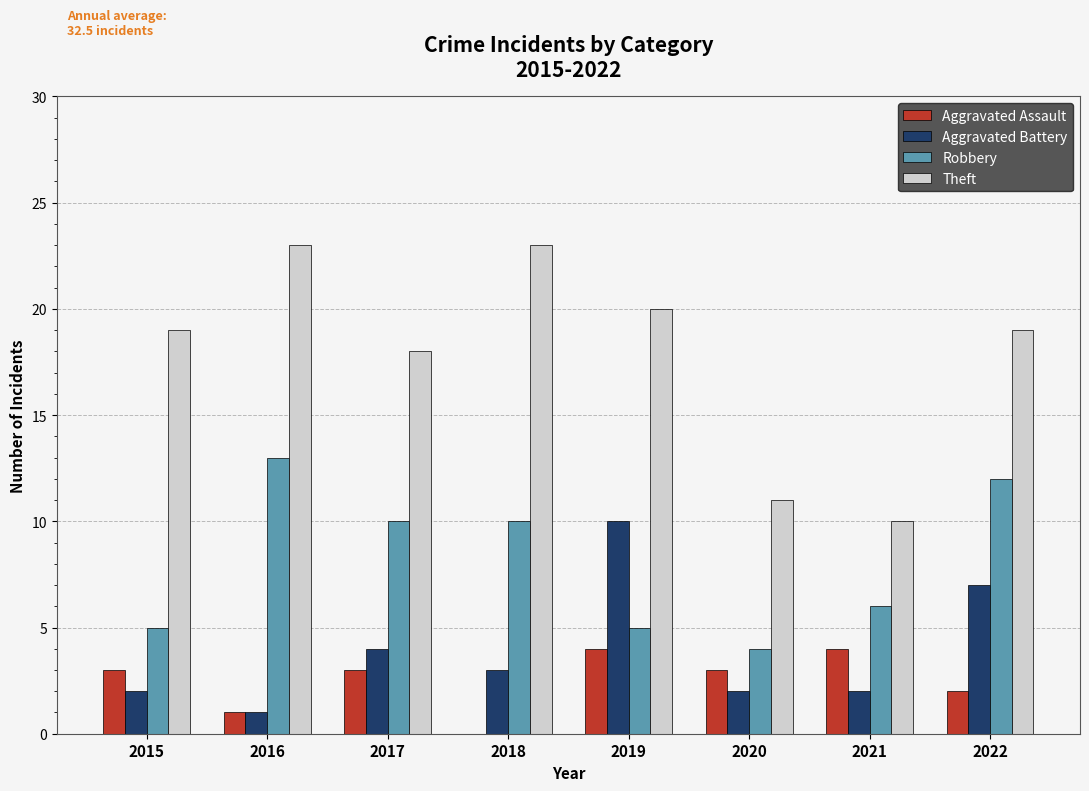

The value of Robbery at 2018 is 10. True or false?

True